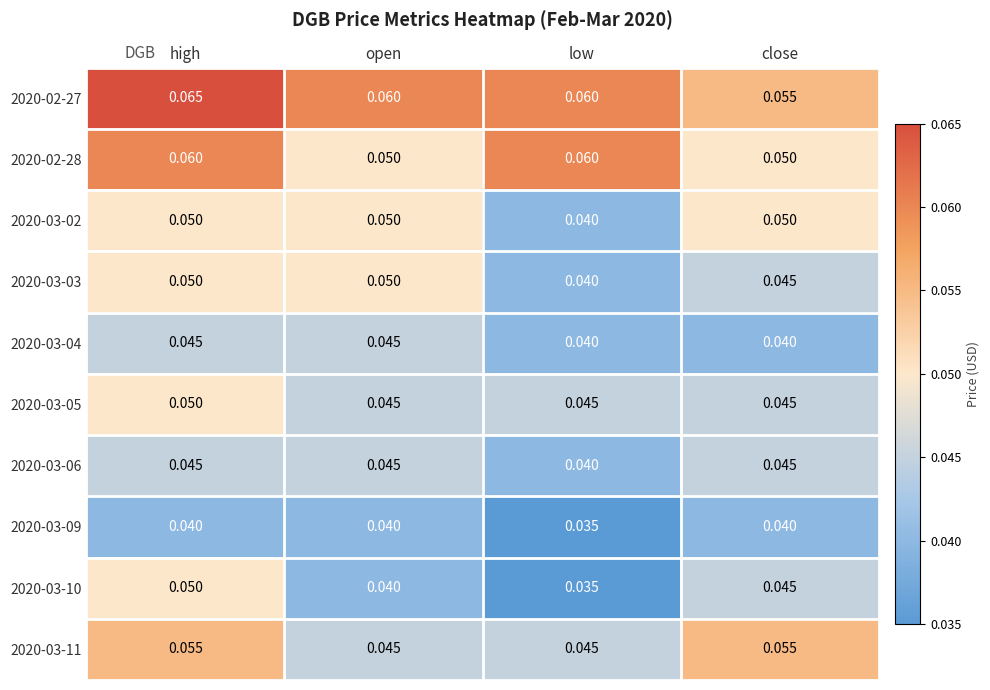

At which label is 2020-03-06 closest to 0?

low